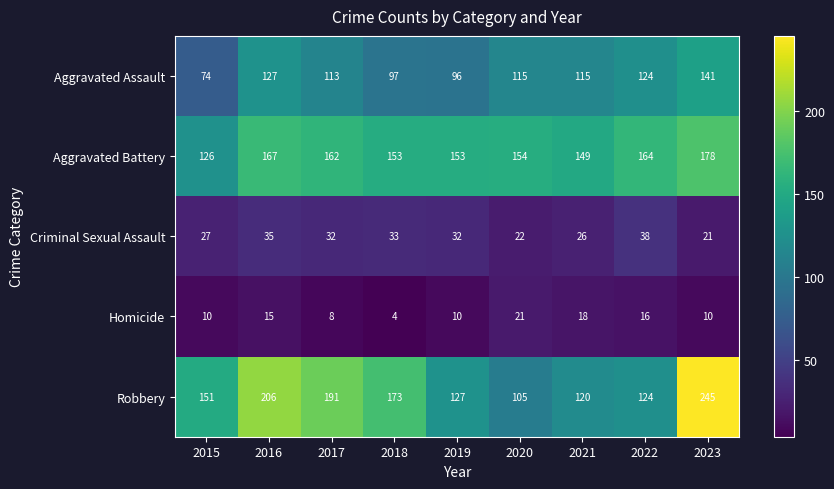

What is the sum of the Criminal Sexual Assault values at 2020 and 2022?

60